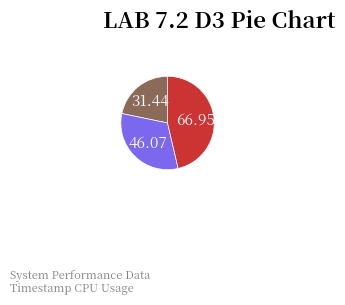

Does any single category account for the majority?

No